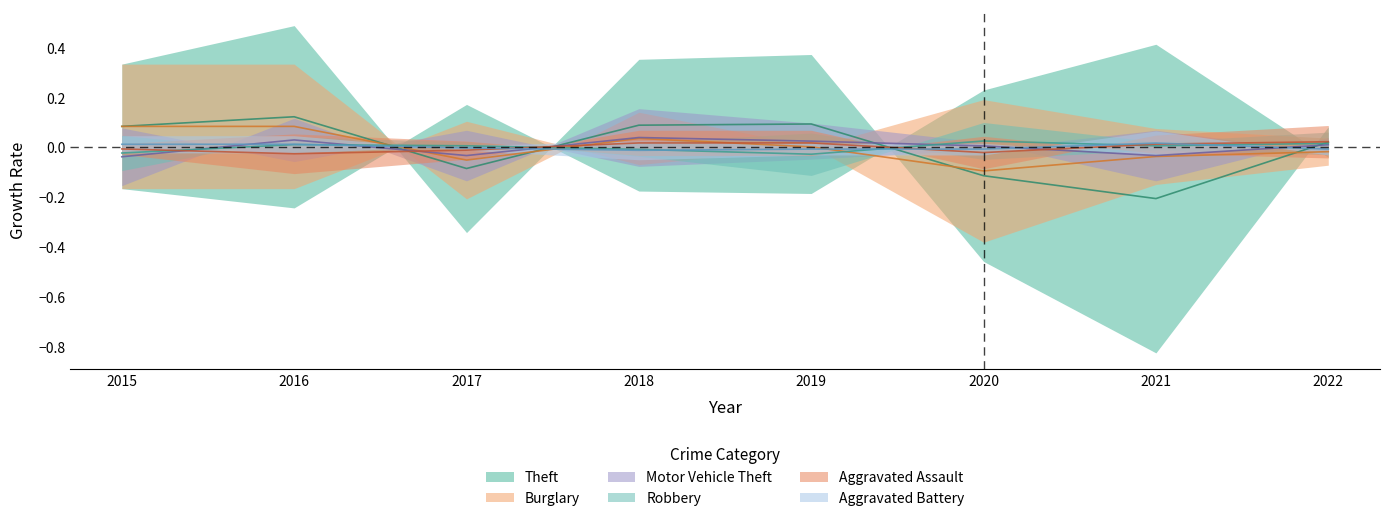

Reading left to right, extract all data points from this chart.

Theft: 0.1	0.1	-0.1	0.1	0.1	-0.1	-0.2	0.0
Burglary: 0.1	0.1	-0.1	0.0	0.0	-0.1	-0.0	-0.0
Motor Vehicle Theft: -0.0	0.0	-0.0	0.0	0.0	0.0	-0.0	0.0
Robbery: -0.0	0.0	0.0	-0.0	-0.0	0.0	0.0	0.0
Aggravated Assault: -0.0	-0.0	-0.0	0.0	0.0	-0.0	0.0	0.0
Aggravated Battery: 0.0	0.0	-0.0	-0.0	-0.0	-0.0	0.0	-0.0